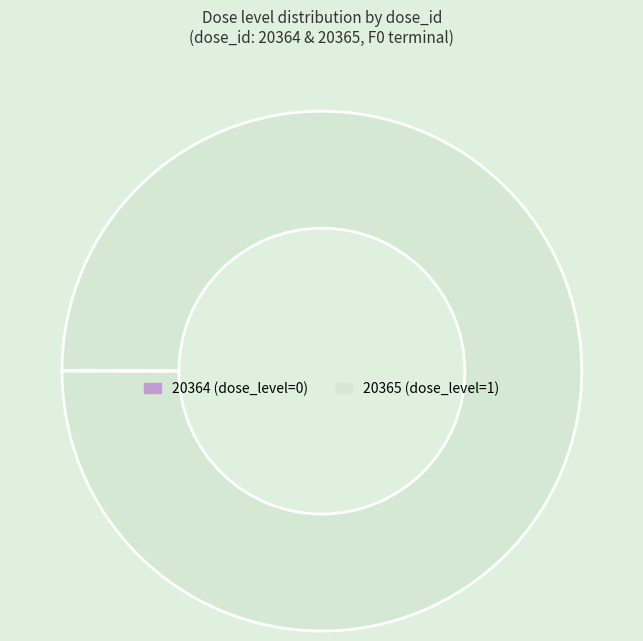

Does any single category account for the majority?

Yes